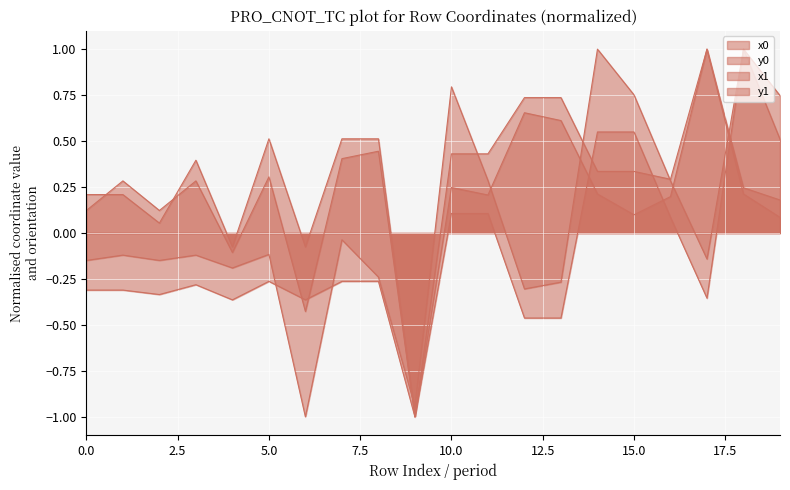

Which series has the widest spread of values?

x0